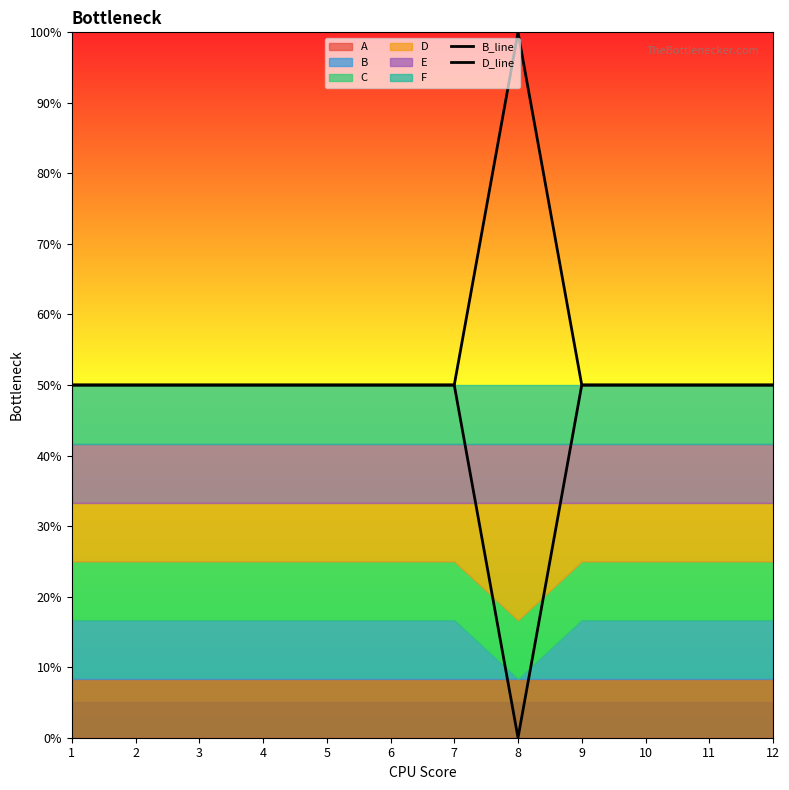

Reading left to right, extract all data points from this chart.

B_line: 0.5	0.5	0.5	0.5	0.5	0.5	0.5	0.0	0.5	0.5	0.5	0.5
D_line: 0.5	0.5	0.5	0.5	0.5	0.5	0.5	1.0	0.5	0.5	0.5	0.5